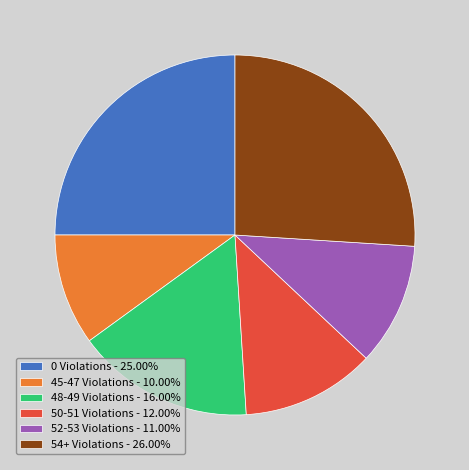

Is the sum of 48-49 Violations - 16.00% and 50-51 Violations - 12.00% greater than half?

No